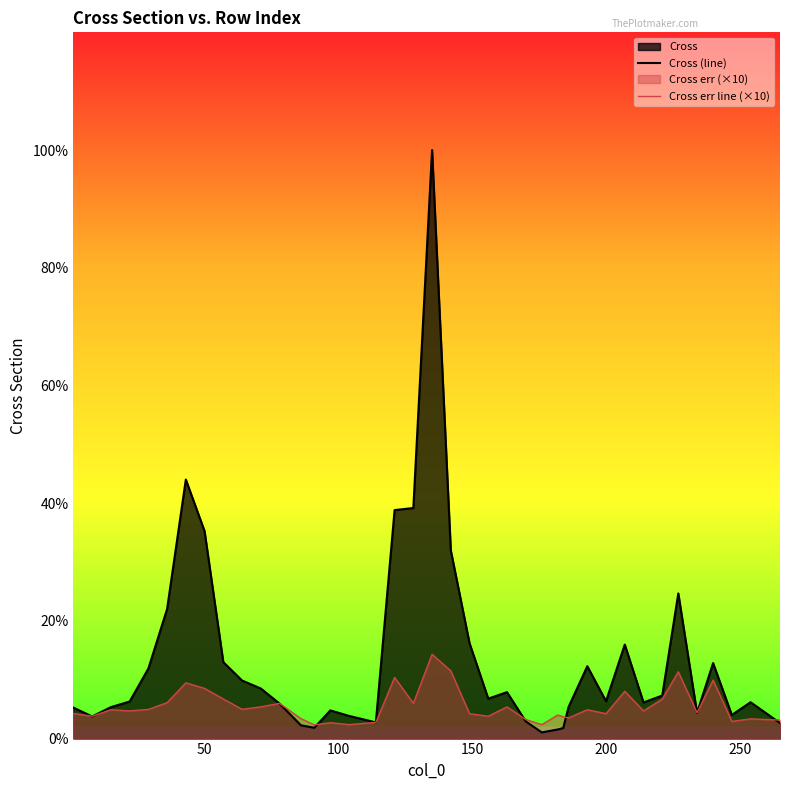

Rank the series by their average value, from lowest to highest.

Cross err line (×10), Cross (line)